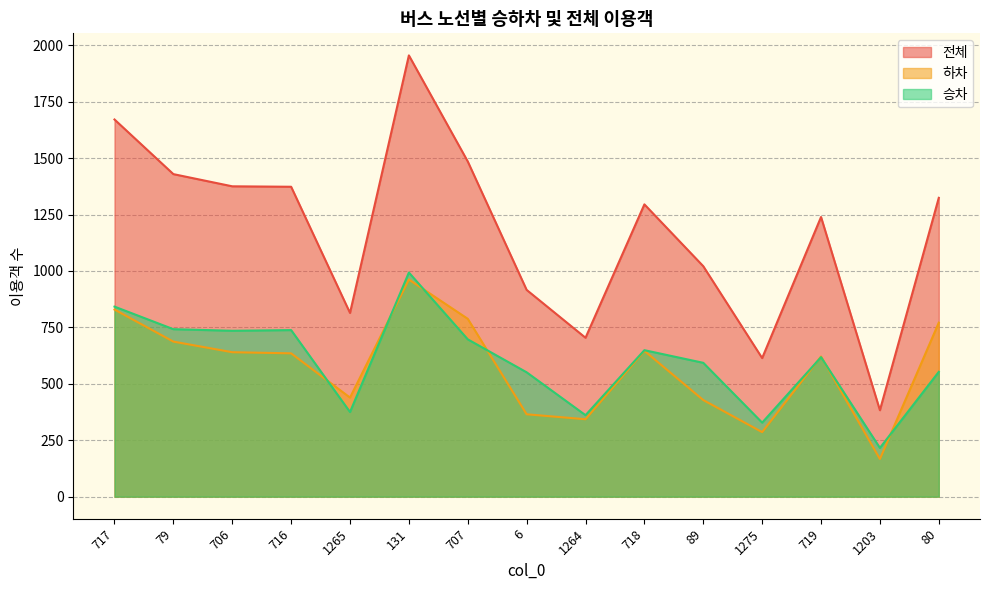

What are all the series names shown in the legend?

전체, 하차, 승차